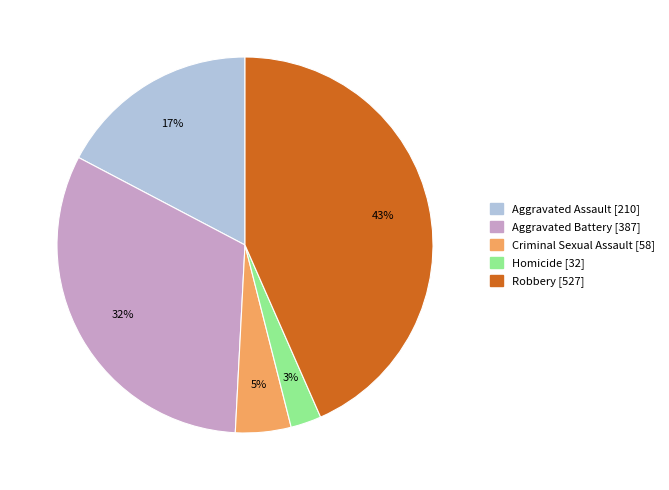

To the nearest percent, what portion does Criminal Sexual Assault represent?

5%